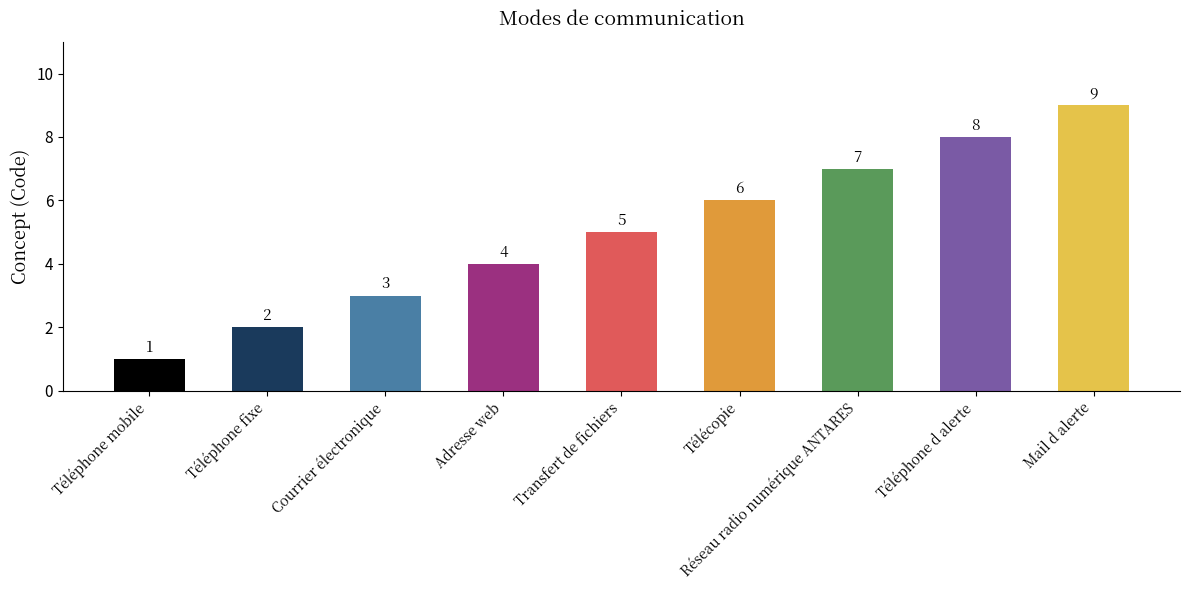

How many values are between 3 and 7?

5